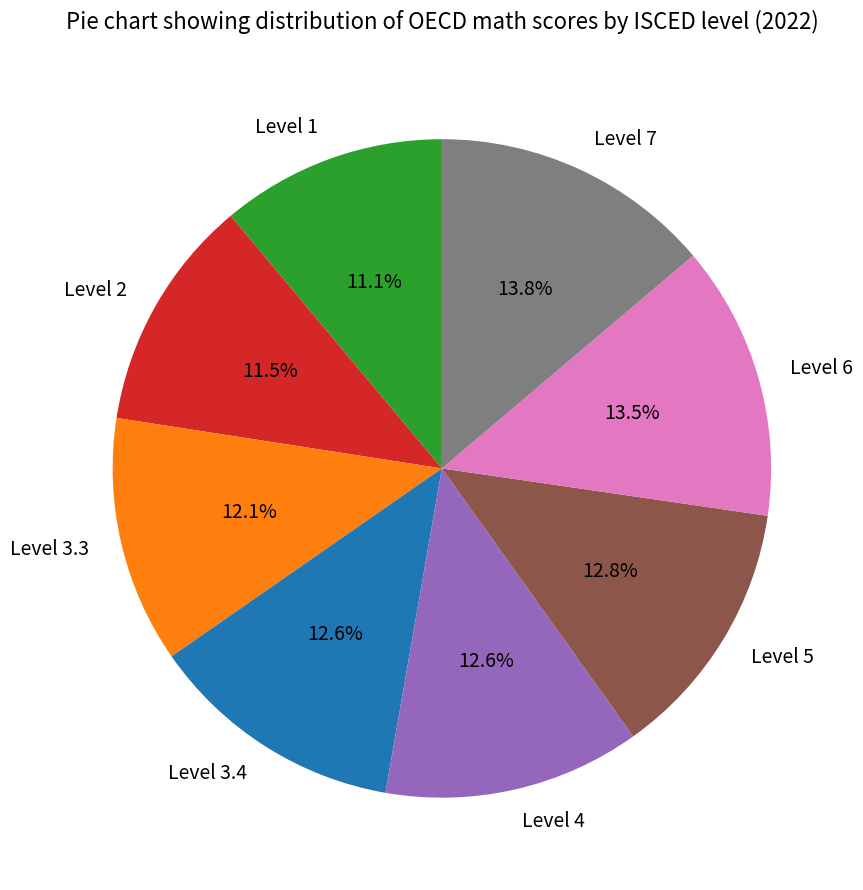

Does Level 3.3 account for over 50% of the chart?

No